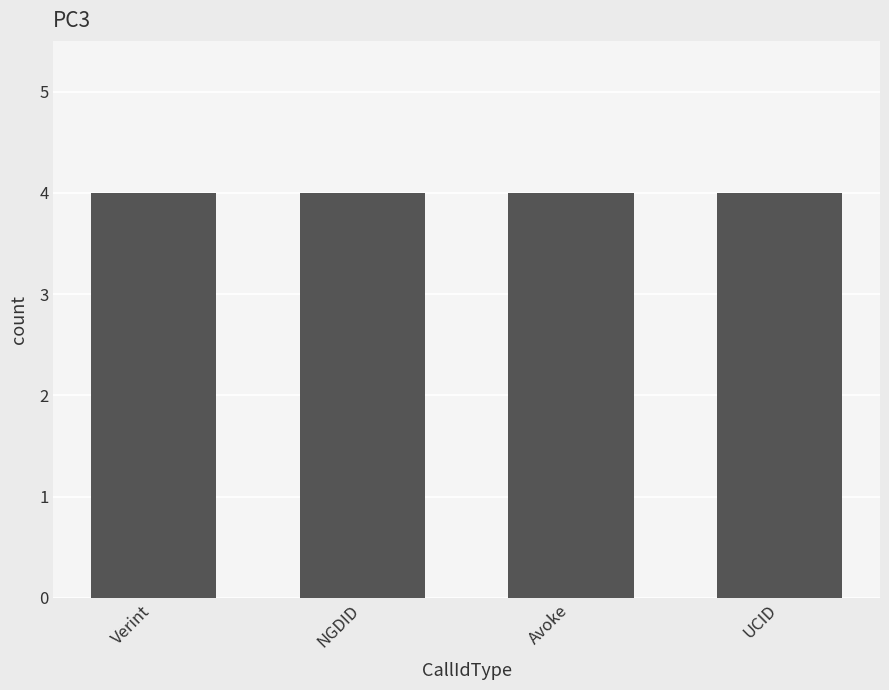

Rank the categories by Training value from highest to lowest.

Verint, NGDID, Avoke, UCID